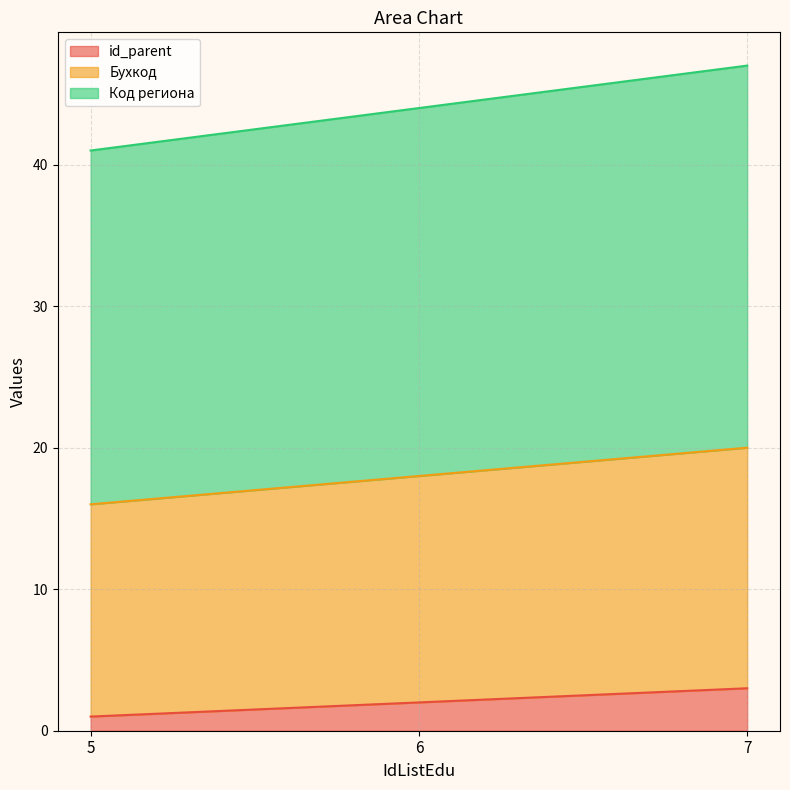

List the labels in order of Бухкод value, largest first.

7, 6, 5